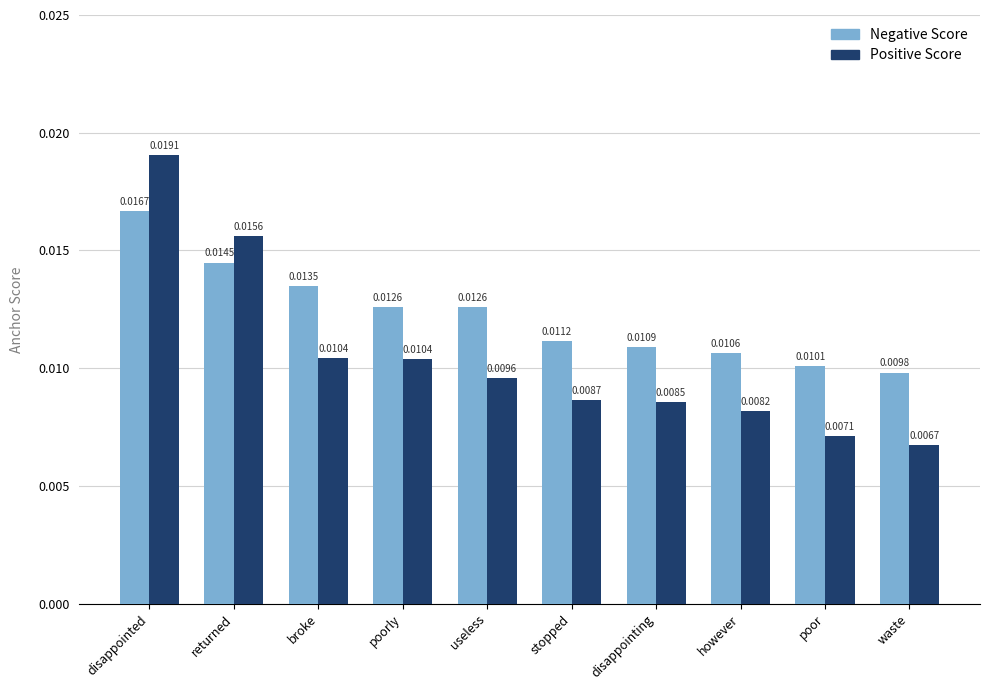

Rank the series by their maximum value, from highest to lowest.

Positive Score, Negative Score